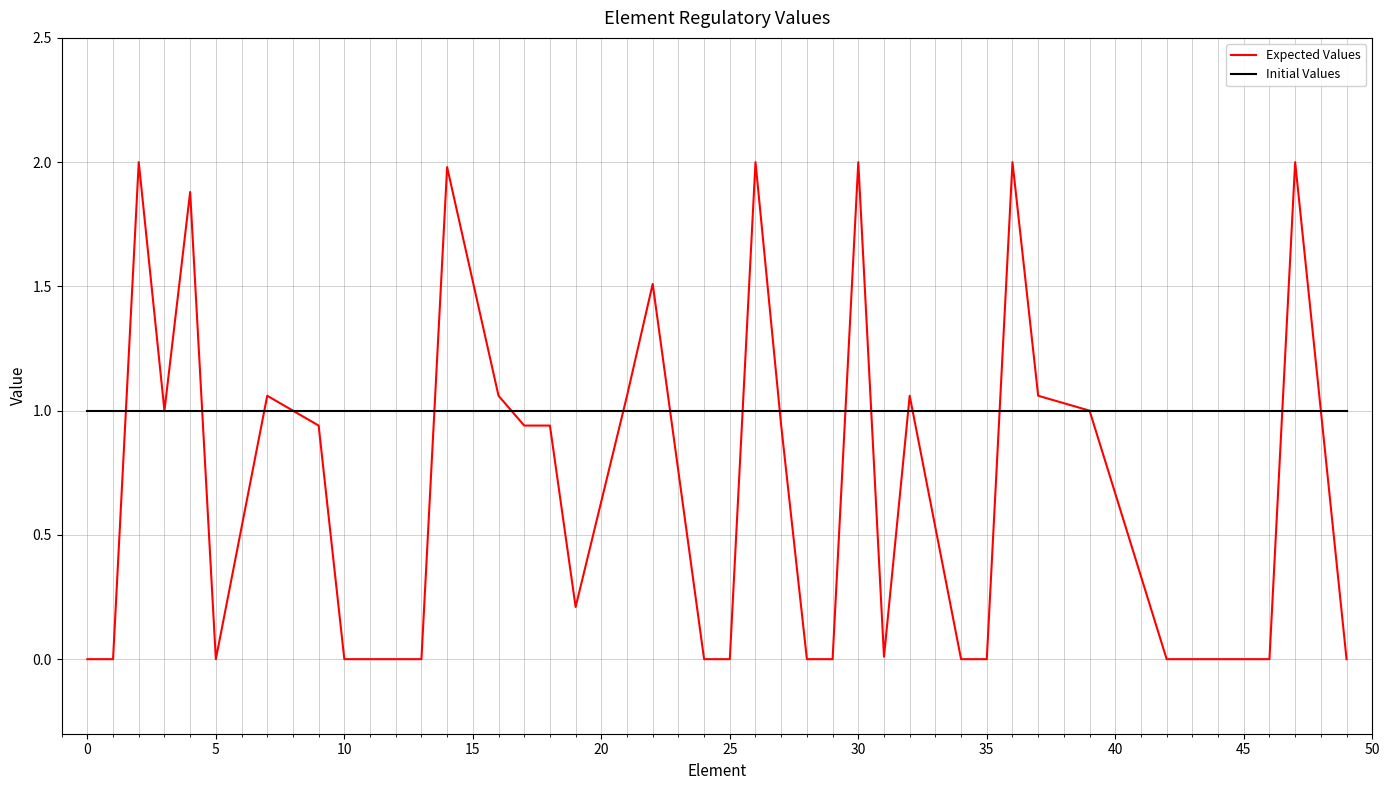

Which series has the largest total across all categories?

Initial Values